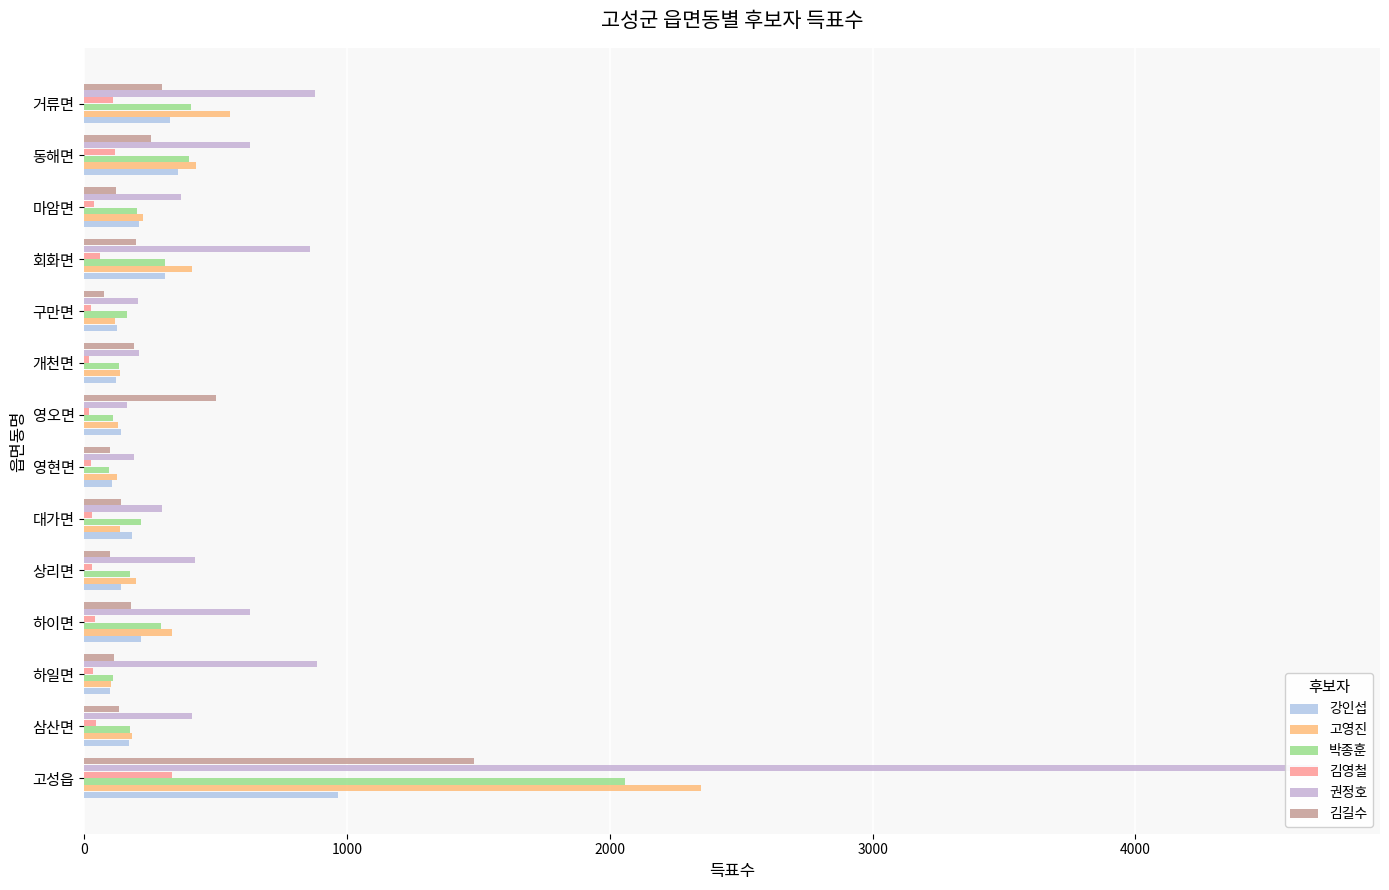

Is it true that 박종훈 equals 71 at 하일면?

False